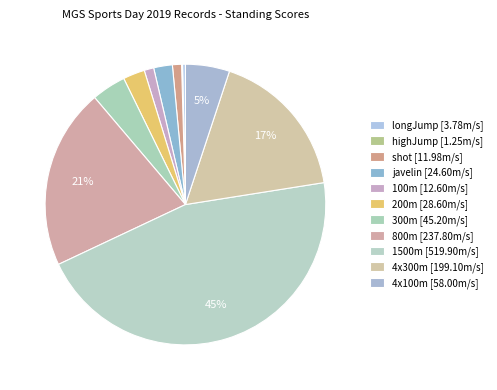

What percentage is NOT represented by highJump?

99.9%